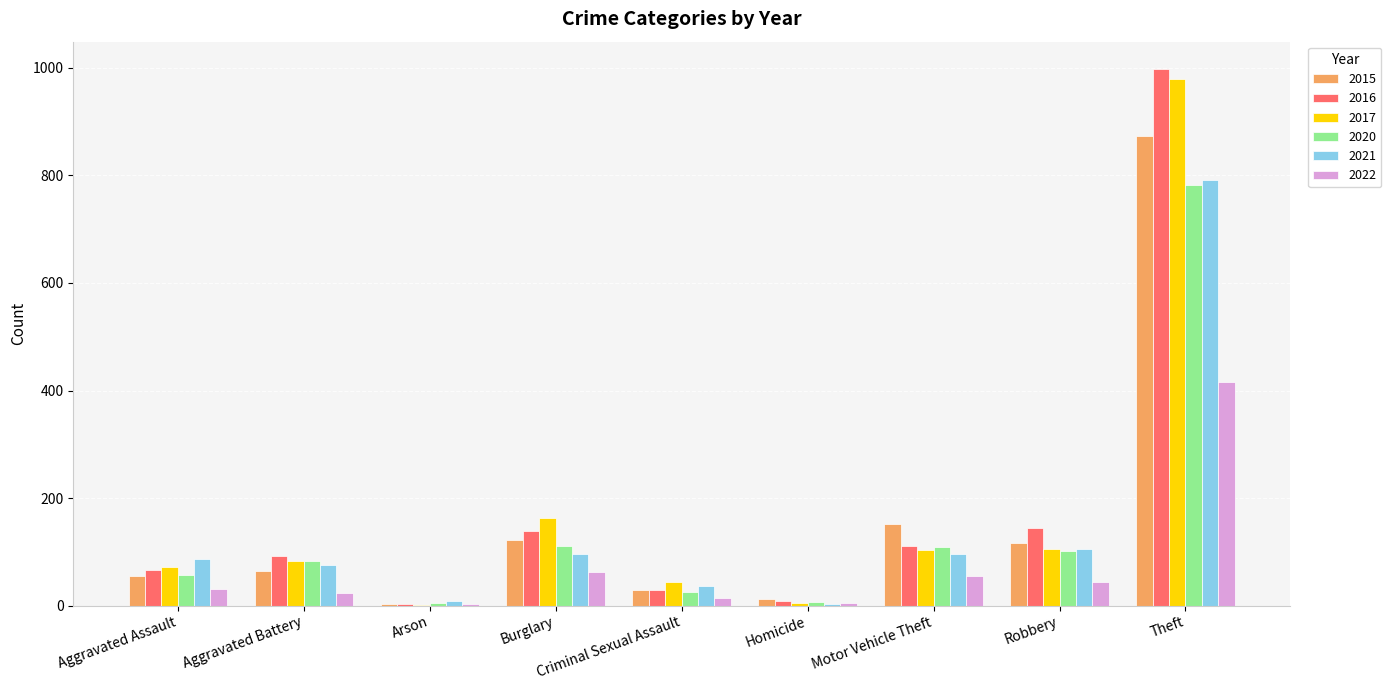

How many distinct data groups are displayed?

6